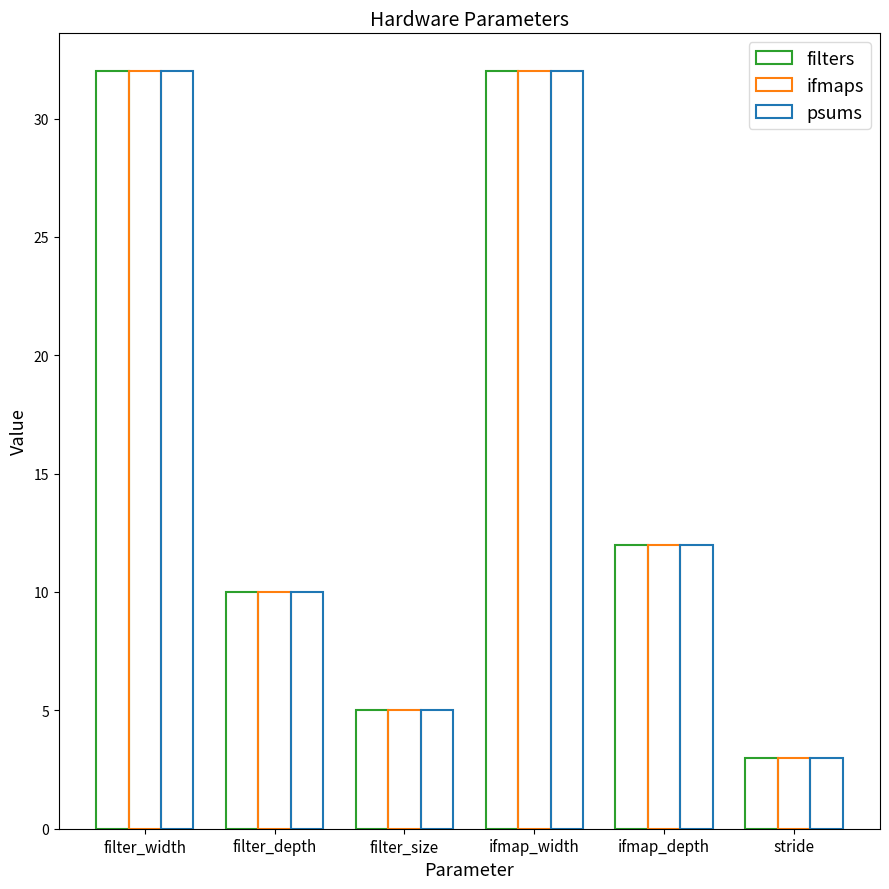

How many groups of bars are there?

6